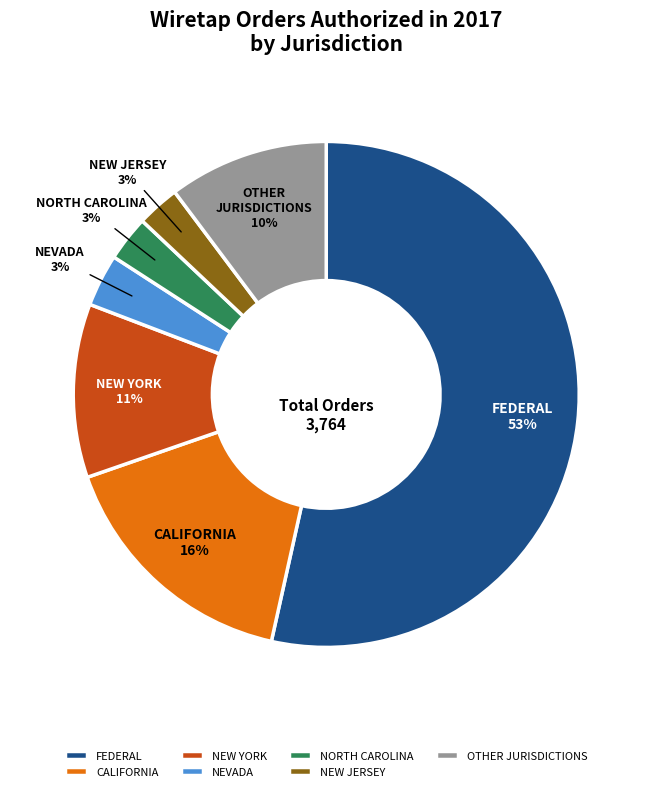

Is FEDERAL the majority of the pie?

Yes